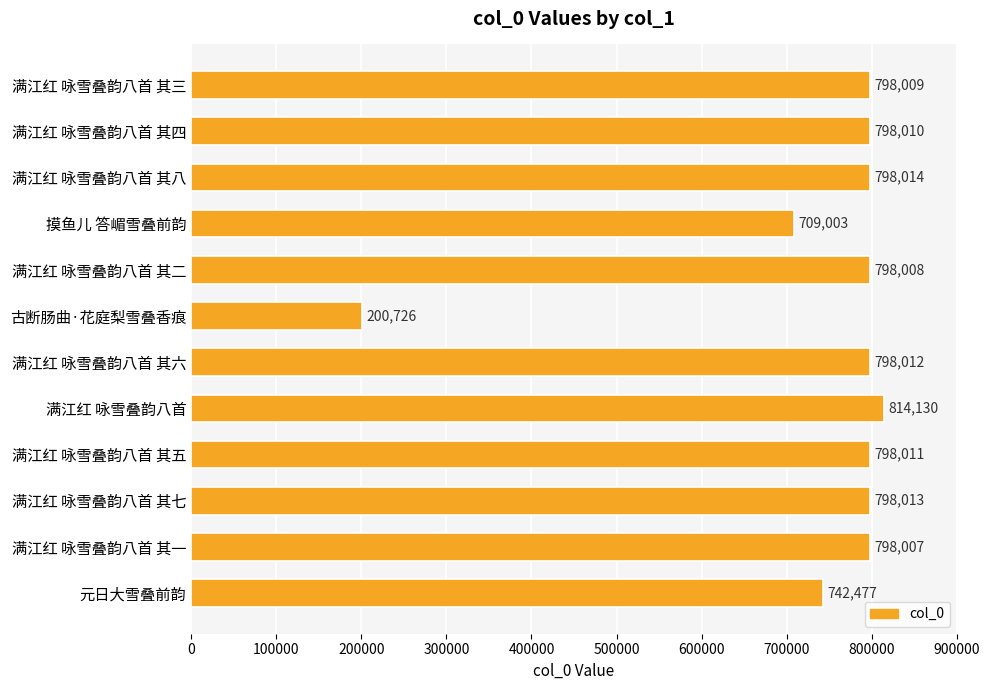

What is the average value?

737535